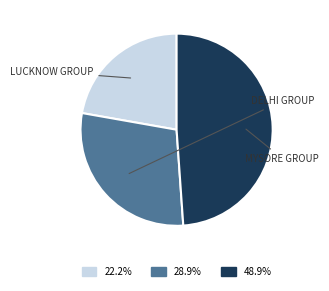

Is there any slice that represents more than half of the pie?

No